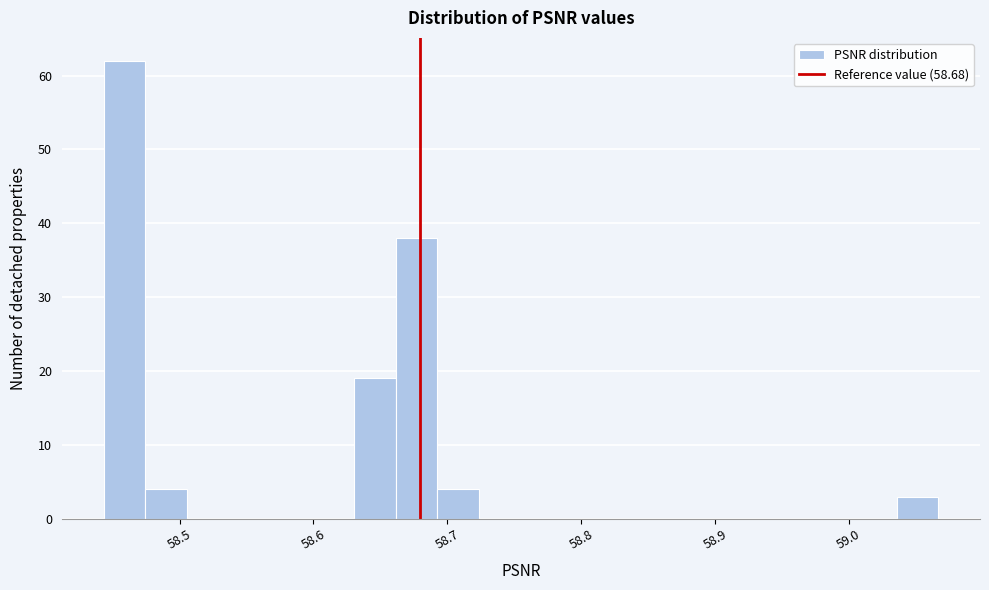

Read against the x-axis, roughly where is the centre of the tallest bar?

58.46